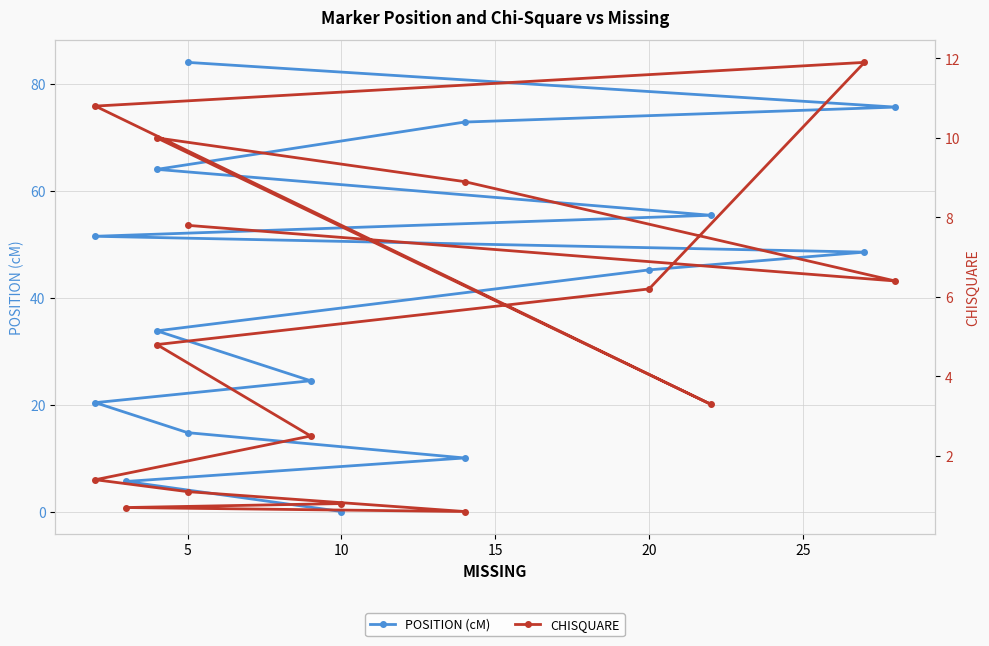

How many values in the CHISQUARE series exceed 4?

8